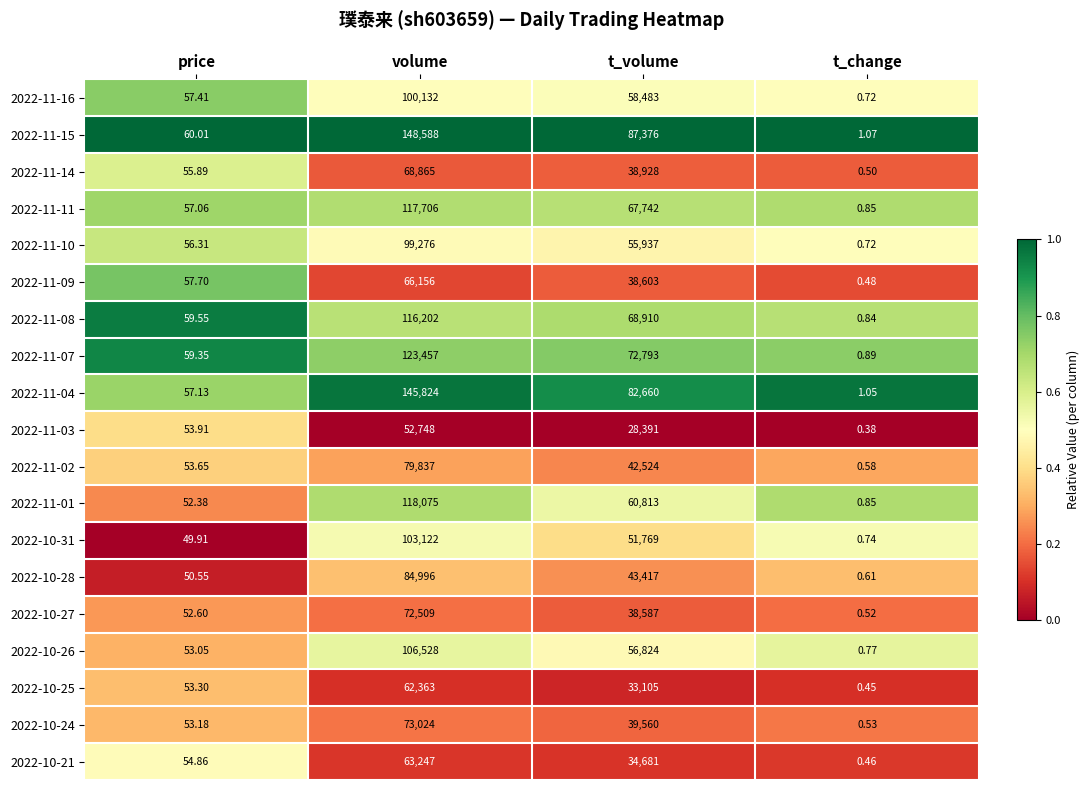

Which series has the largest range (max minus min)?

2022-11-15